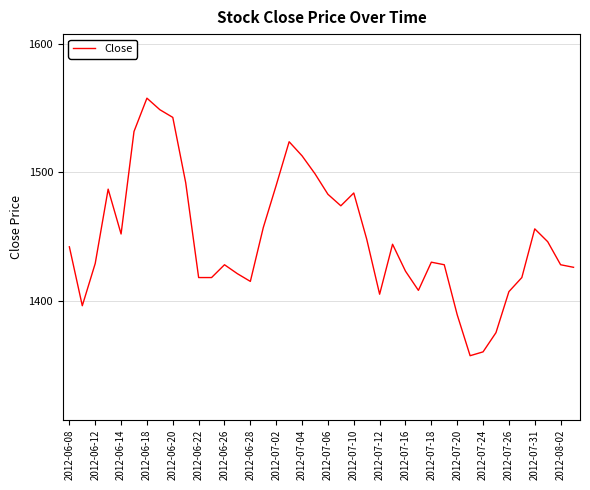

What is the difference between the maximum and minimum values?

201